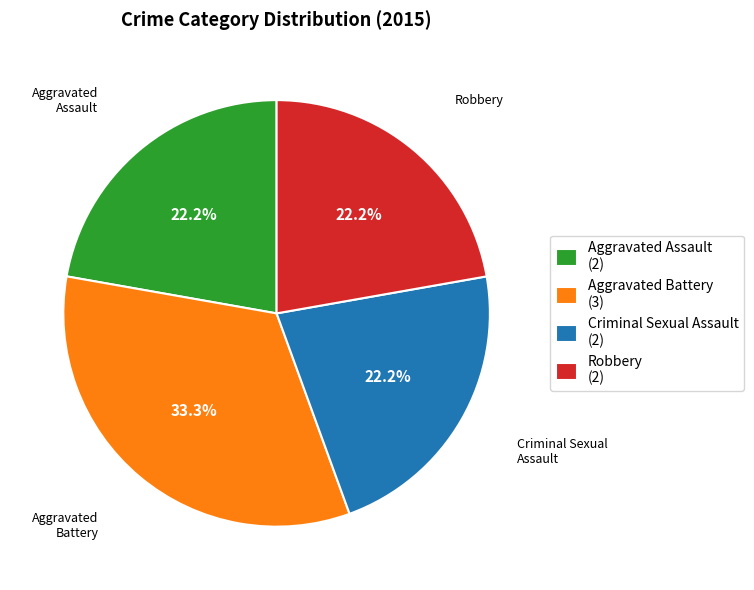

To the nearest percent, what percentage of the pie is Robbery?

22%